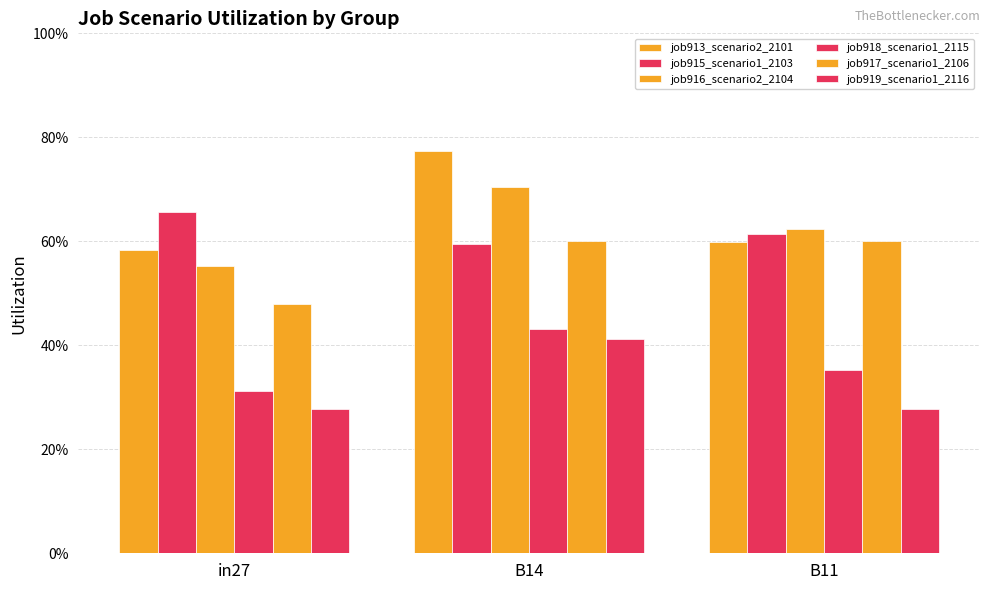

What position from the right is B11?

1